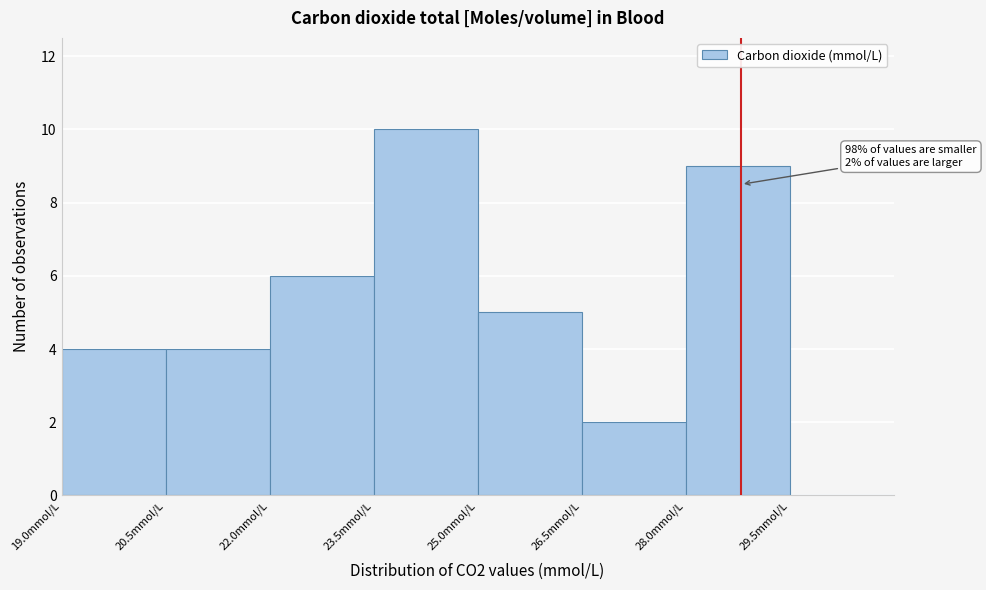

Over which range of the x-axis is the bar tallest?

23.5 to 25.0